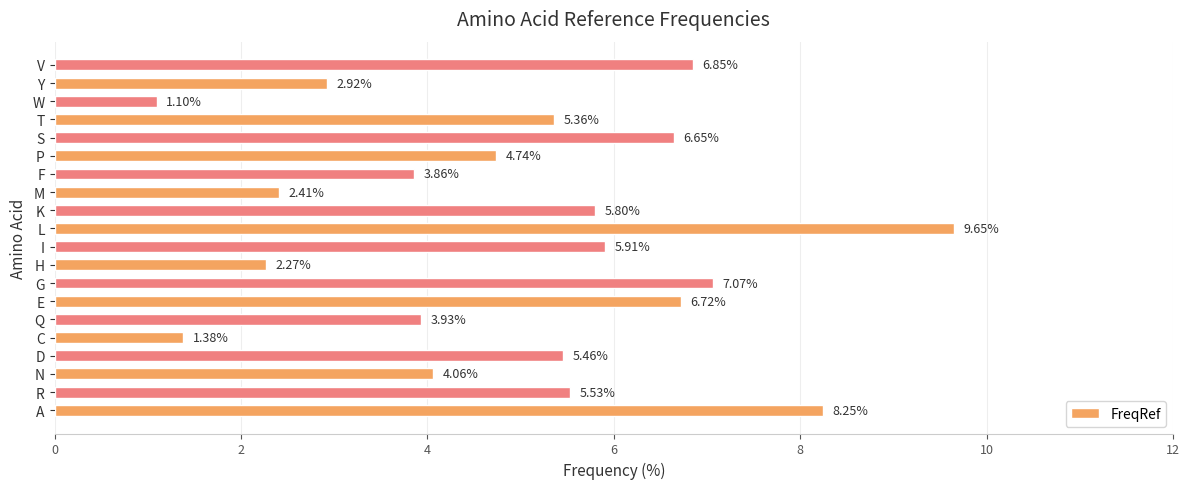

List the labels in order of value, largest first.

L, A, G, V, E, S, I, K, R, D, T, P, N, Q, F, Y, M, H, C, W